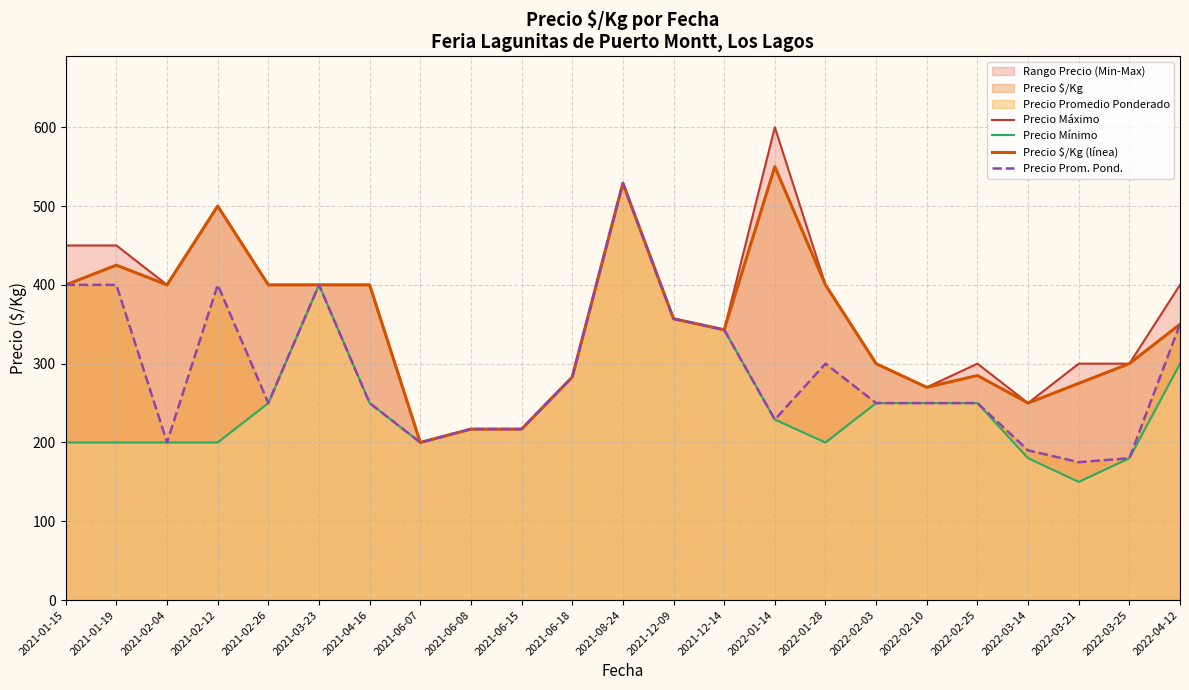

Where is the first local minimum for Precio Mínimo?

2021-06-07